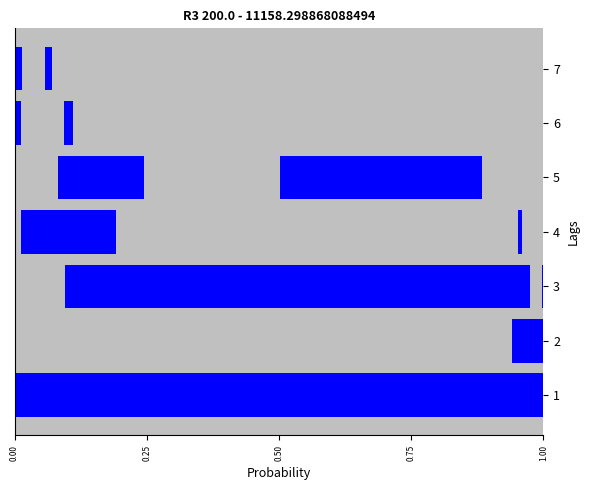

How many distinct data groups are displayed?

6